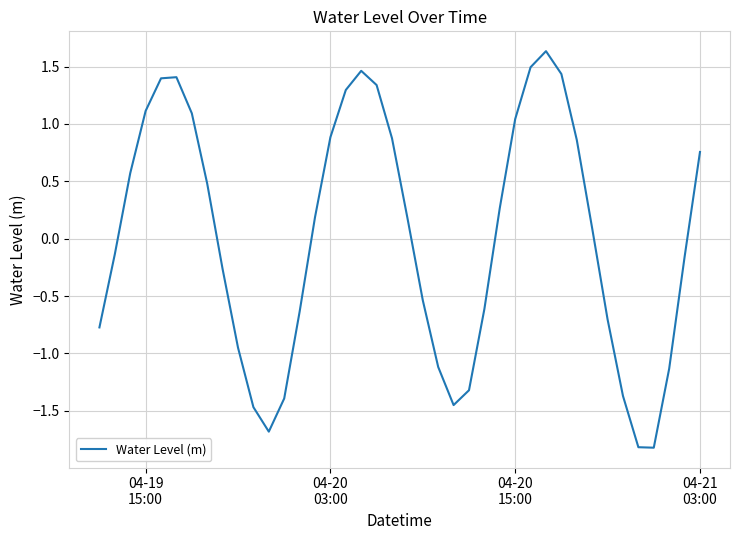

What is the difference between the maximum and minimum values?

3.5